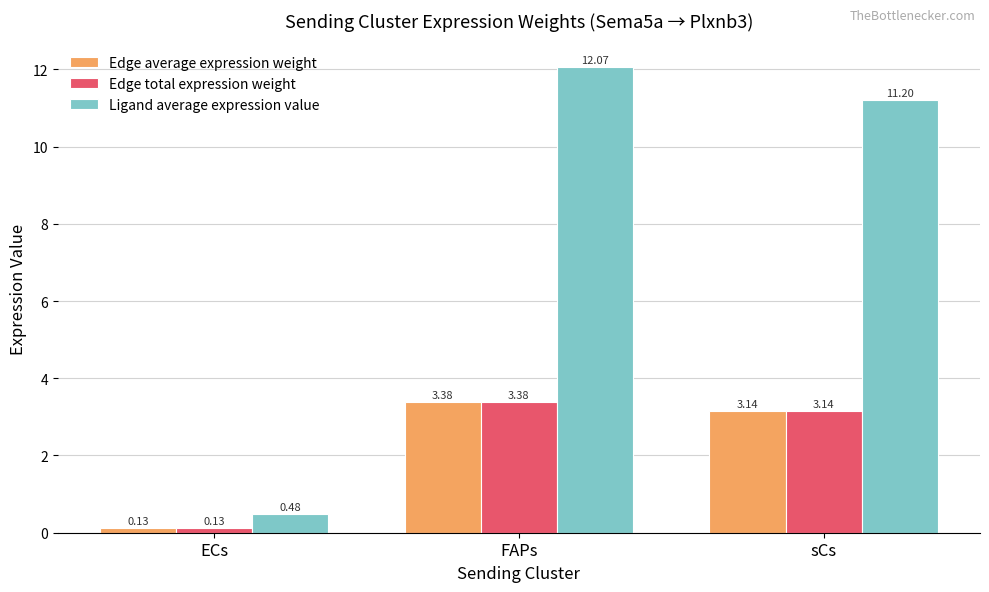

What is the sum of all Edge average expression weight values?

6.7